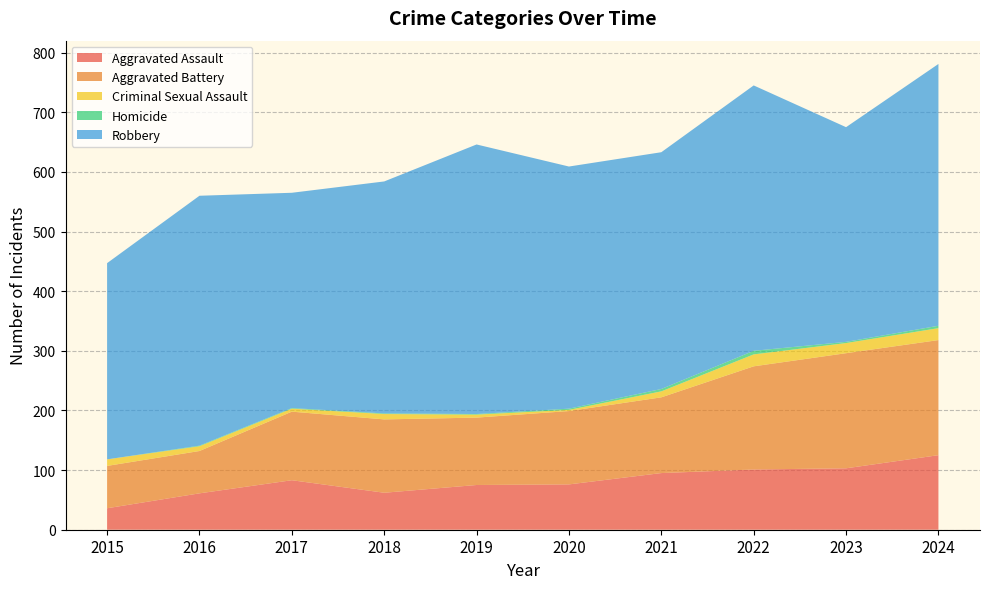

Reading right to left, extract all data points from this chart.

Aggravated Assault: 125	103	101	95	76	75	62	83	61	36
Aggravated Battery: 193	193	173	127	123	113	123	115	71	71
Criminal Sexual Assault: 20	17	20	10	2	5	9	5	8	11
Homicide: 4	2	6	4	2	1	1	1	1	0
Robbery: 439	360	445	397	406	452	389	361	419	329